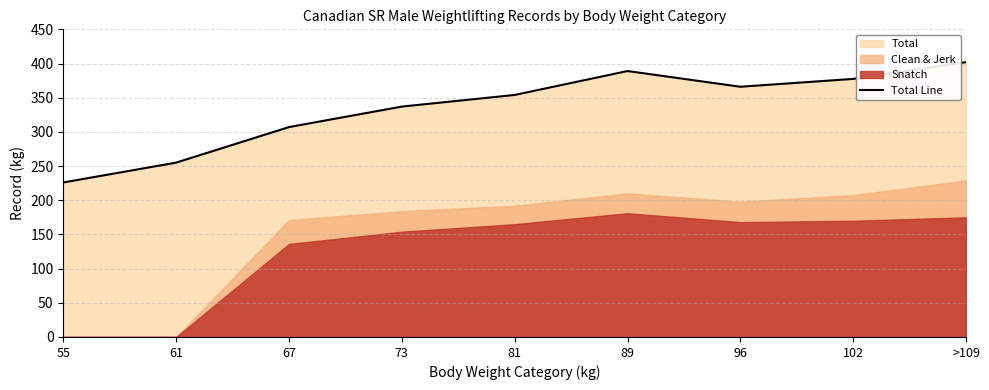

List the labels in order of value, smallest first.

55, 61, 67, 73, 81, 96, 102, 89, >109